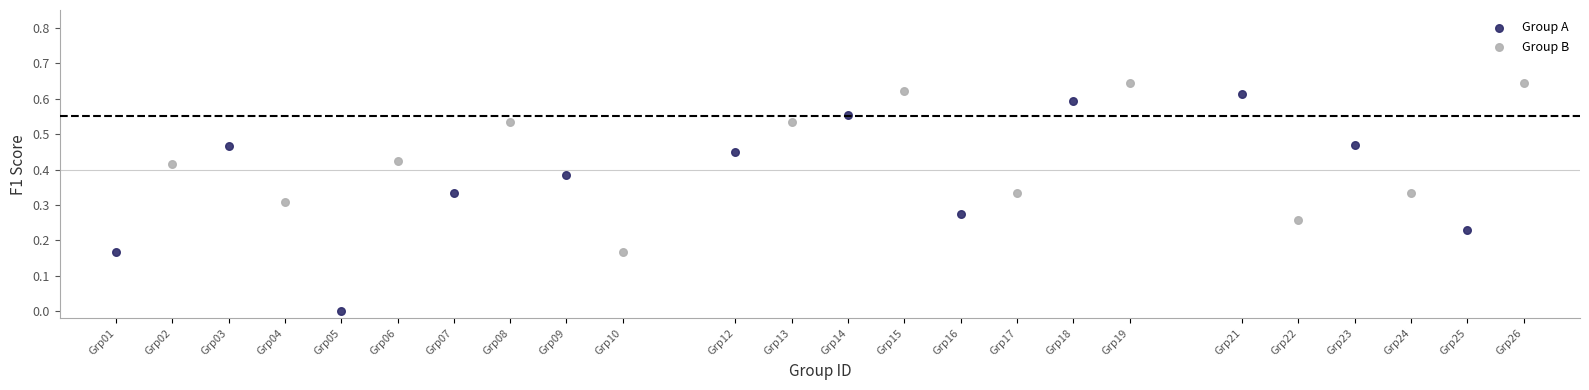

Which series has the largest Y range (max minus min)?

Group A